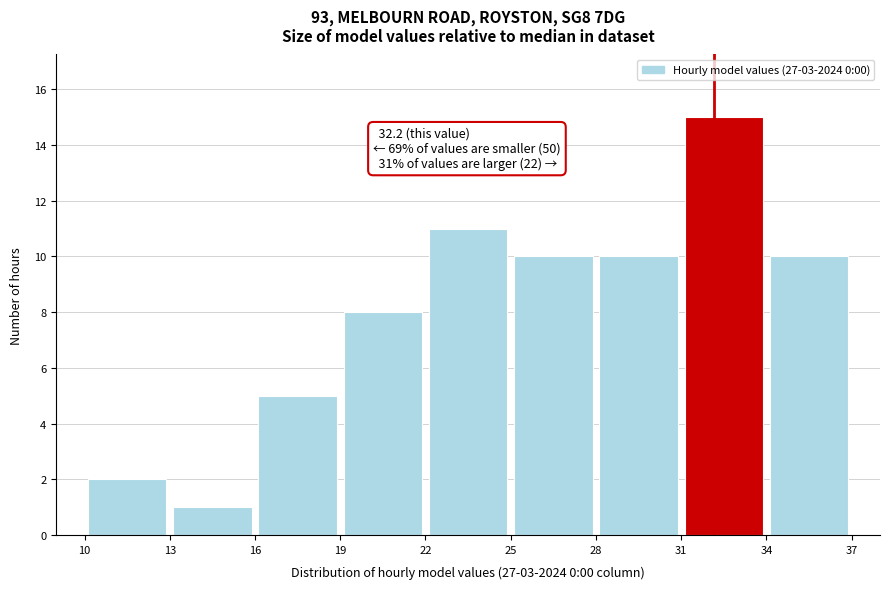

Over which range of the x-axis is the bar tallest?

31 to 34